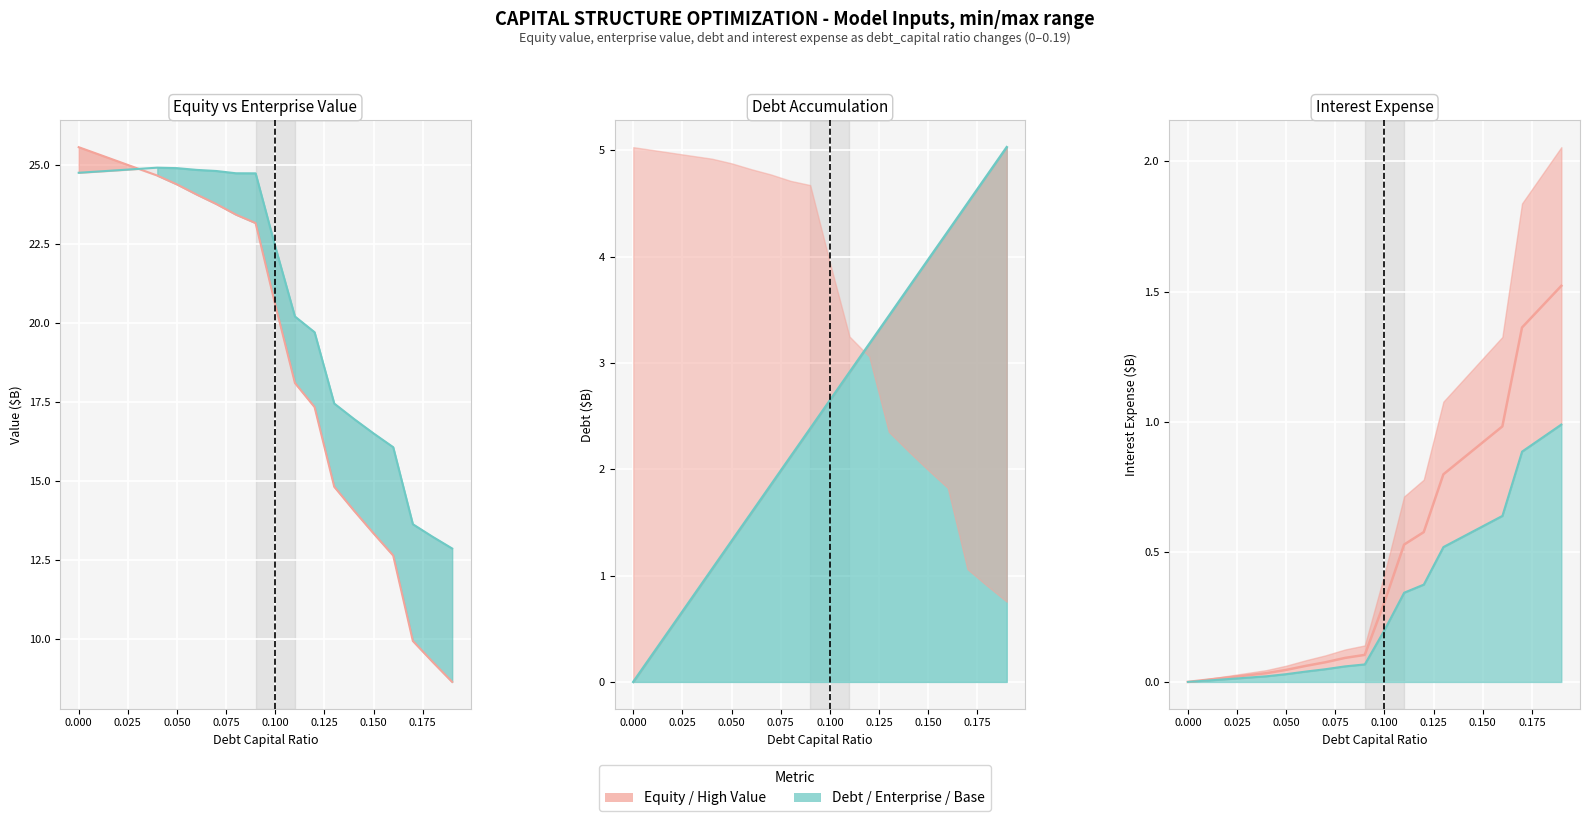

Reading left to right, transcribe all the data shown in this chart.

equity_value: 25.5	25.3	25.1	24.9	24.7	24.4	24.1	23.8	23.4	23.1	20.6	18.1	17.3	14.8	14.1	13.3	12.6	9.9	9.3	8.6
enterprise_value: 24.7	24.8	24.8	24.9	24.9	24.9	24.8	24.8	24.7	24.7	22.4	20.2	19.7	17.4	17.0	16.5	16.1	13.6	13.2	12.9
debt: 0.0	0.3	0.5	0.8	1.1	1.3	1.6	1.9	2.1	2.4	2.6	2.9	3.2	3.4	3.7	4.0	4.2	4.5	4.8	5.0
interest_expense: 0.0	0.0	0.0	0.0	0.0	0.0	0.1	0.1	0.1	0.1	0.3	0.5	0.6	0.8	0.9	0.9	1.0	1.4	1.4	1.5